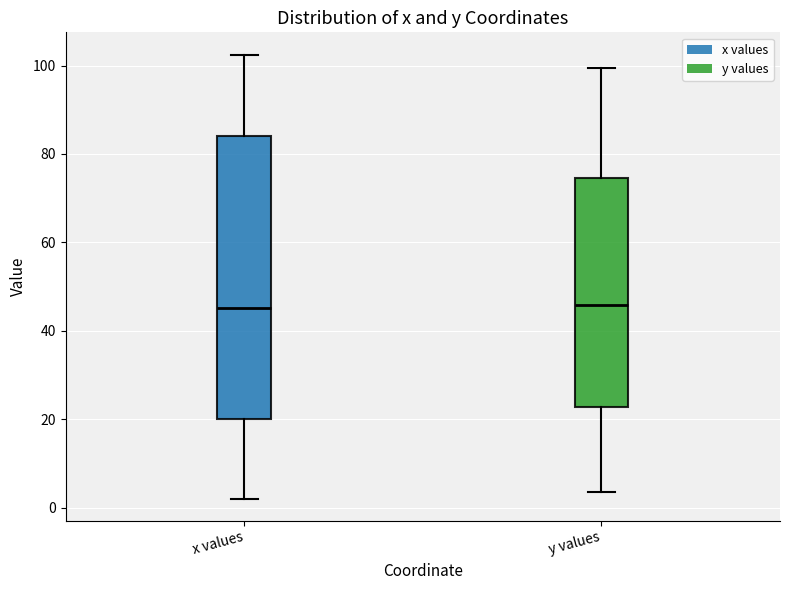

Which box is the tallest, from its lower edge to its upper edge?

x values